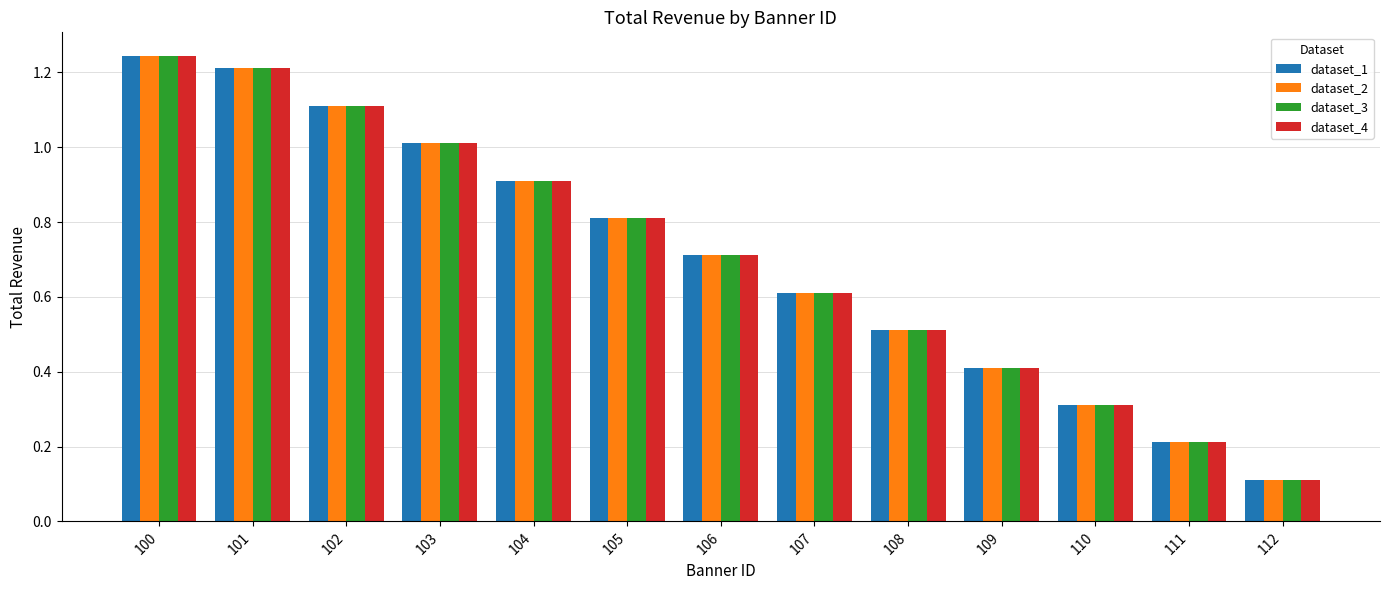

What is the average value of the dataset_2 series?

0.7